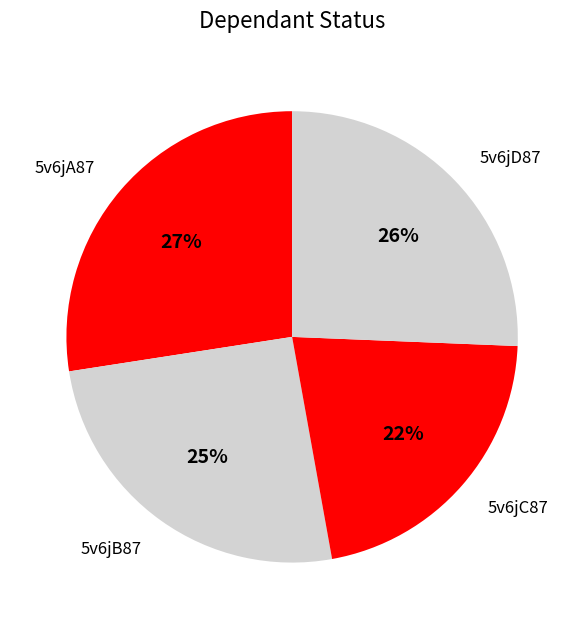

What is the smallest slice in the pie chart?

5v6jC87